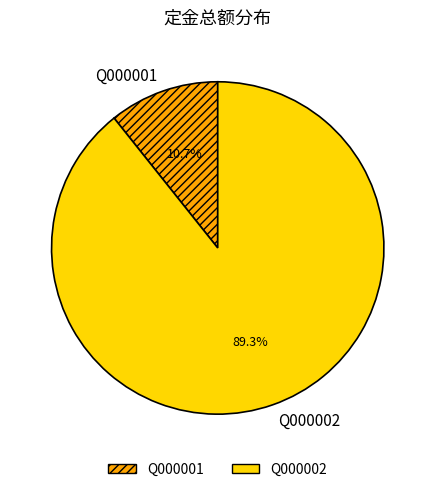

To the nearest percent, what percentage of the pie is Q000001?

11%